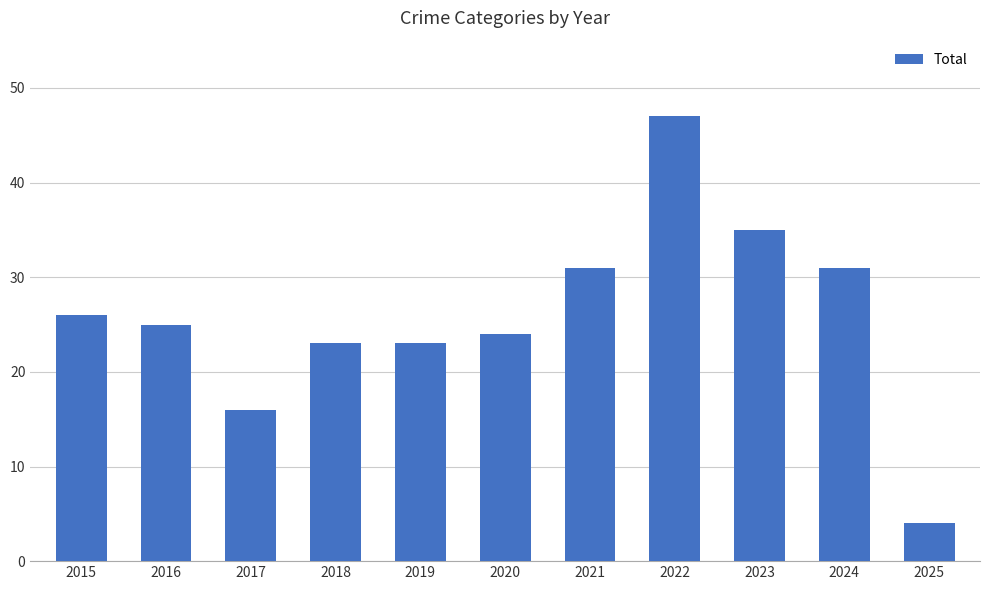

What is the sum of the values at 2017 and 2021?

47